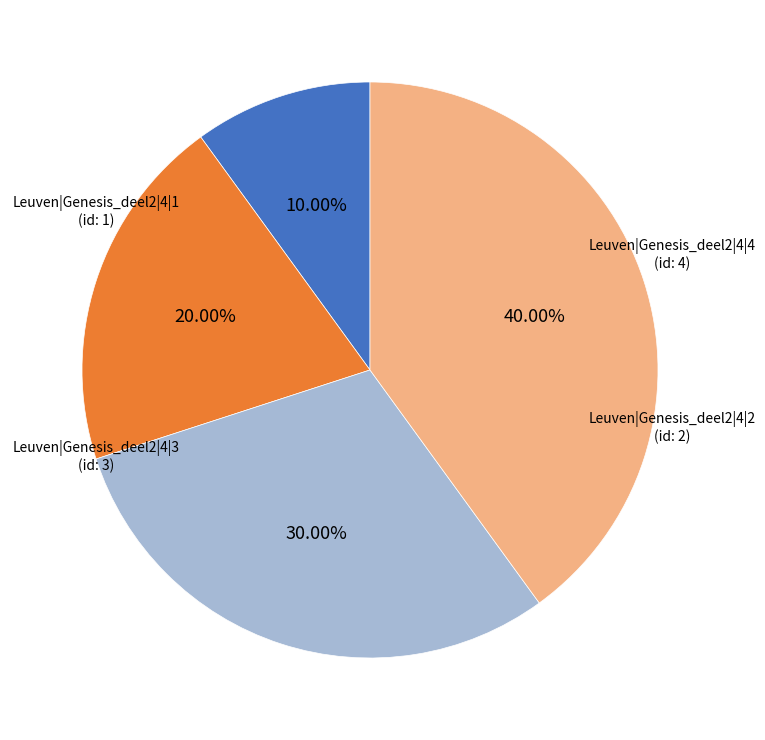

Is there any slice that represents more than half of the pie?

No